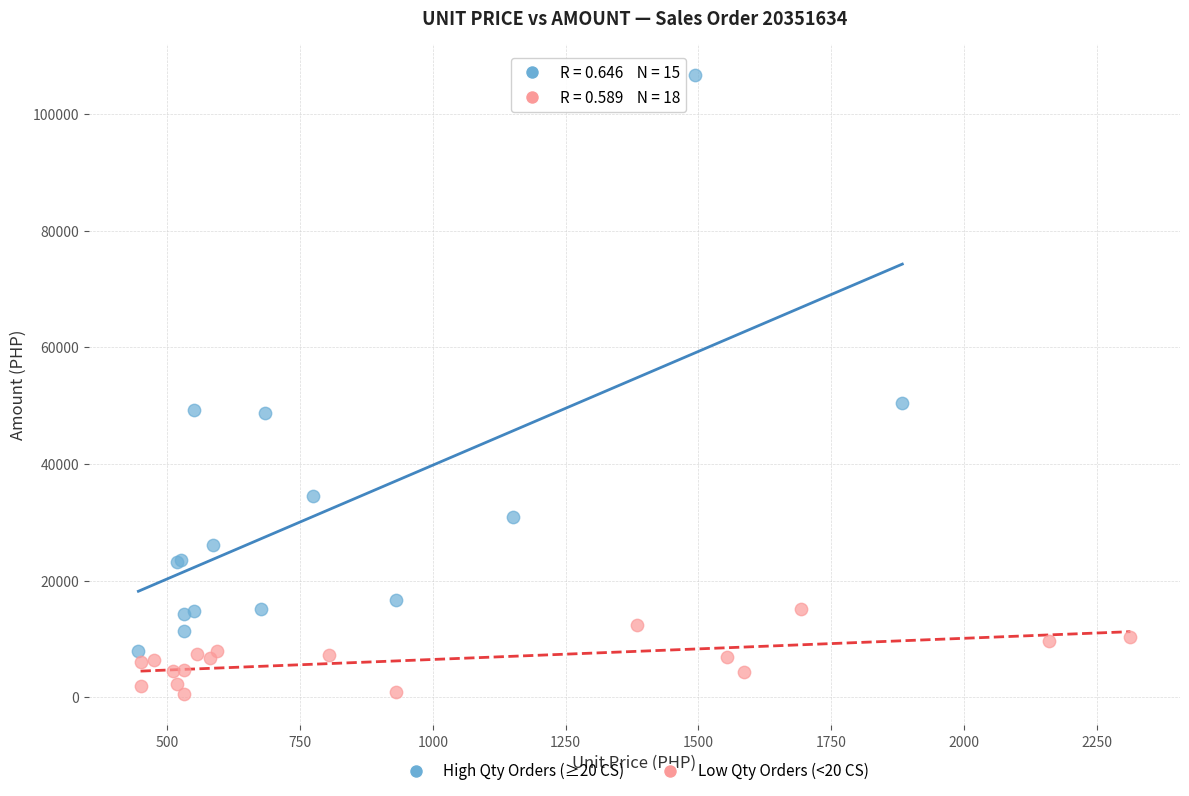

Which series contains the lowest Y value?

Low Qty Orders (<20 CS)